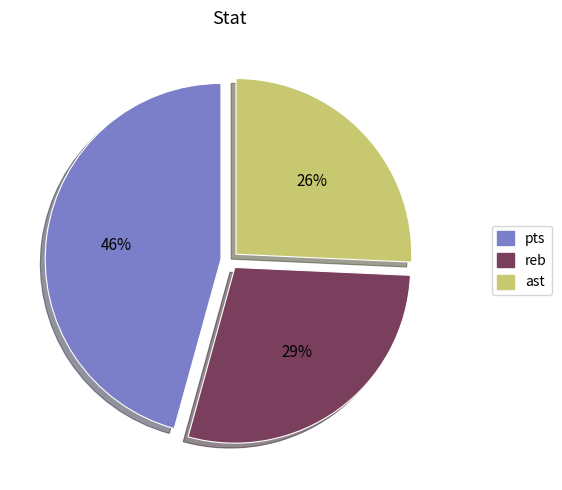

Combined, do ast and reb account for over 50%?

Yes